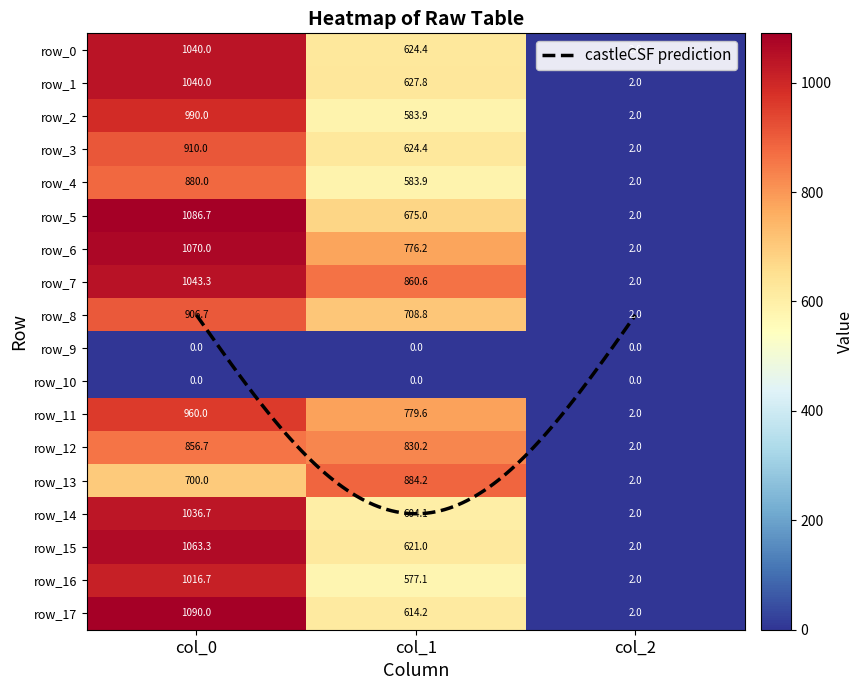

What is the sum of the row_7 values at col_2 and col_1?

862.6